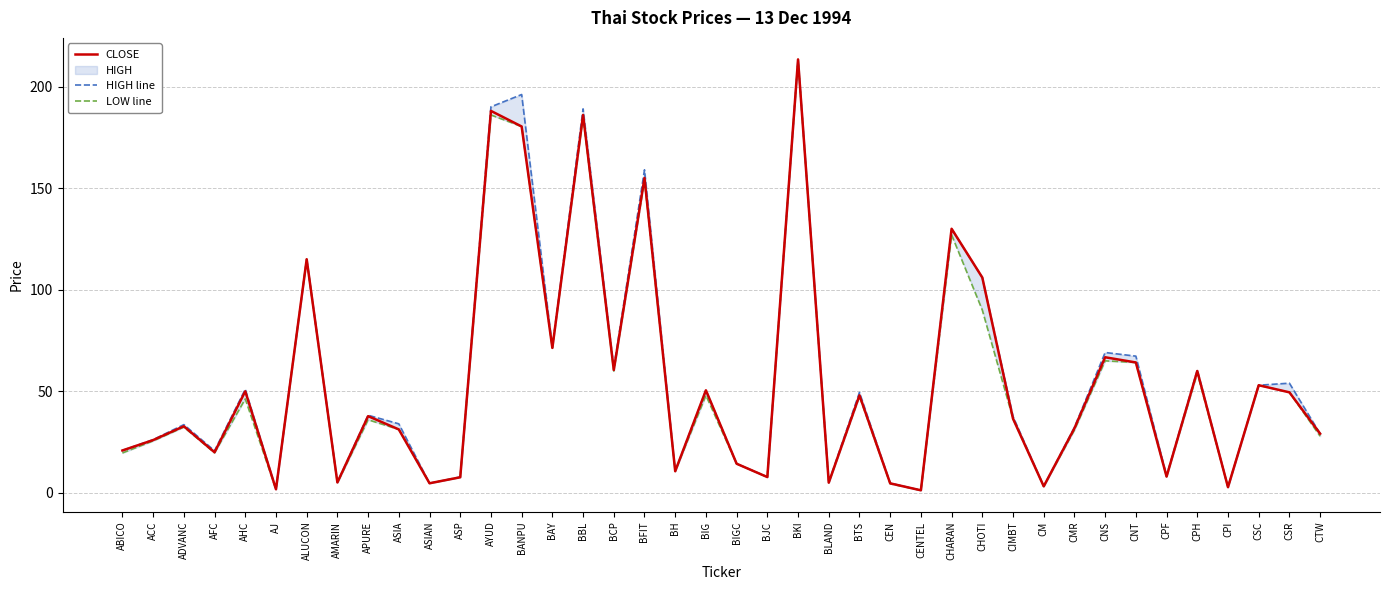

Count the number of categories in the chart.

40